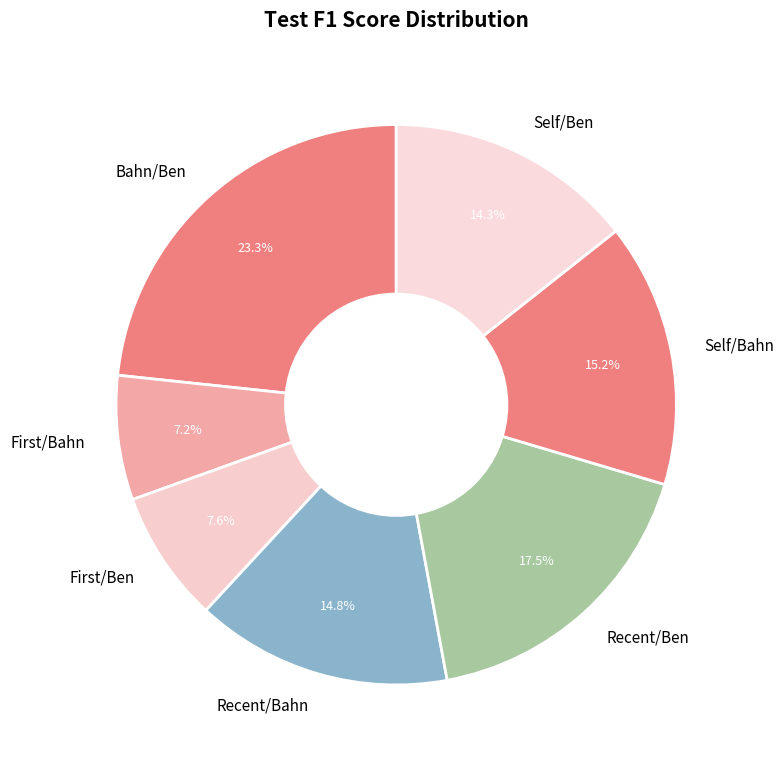

True or false: Bahn/Ben accounts for 15% of the total.

False